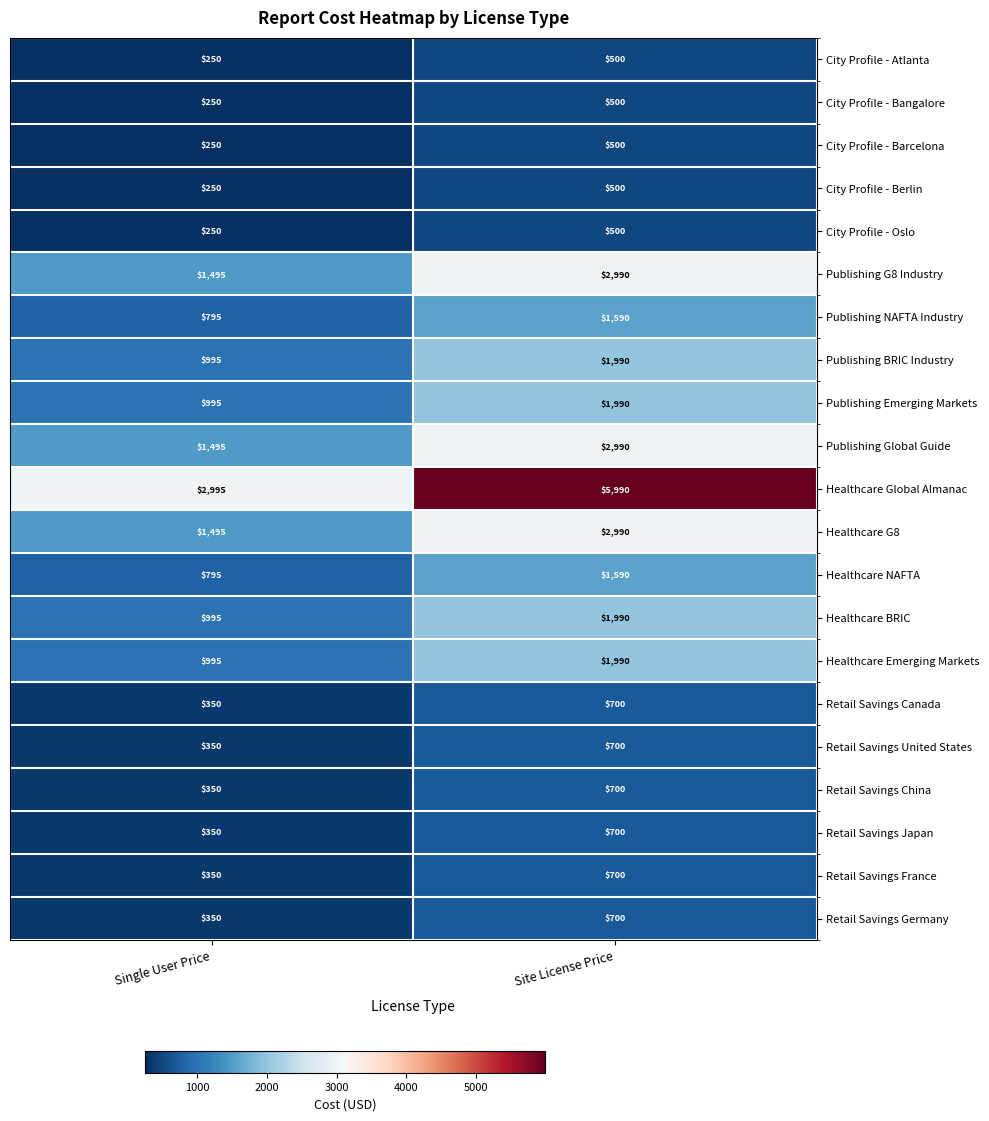

What value does the Retail Savings Germany series have at Site License Price, to the nearest 50?

700